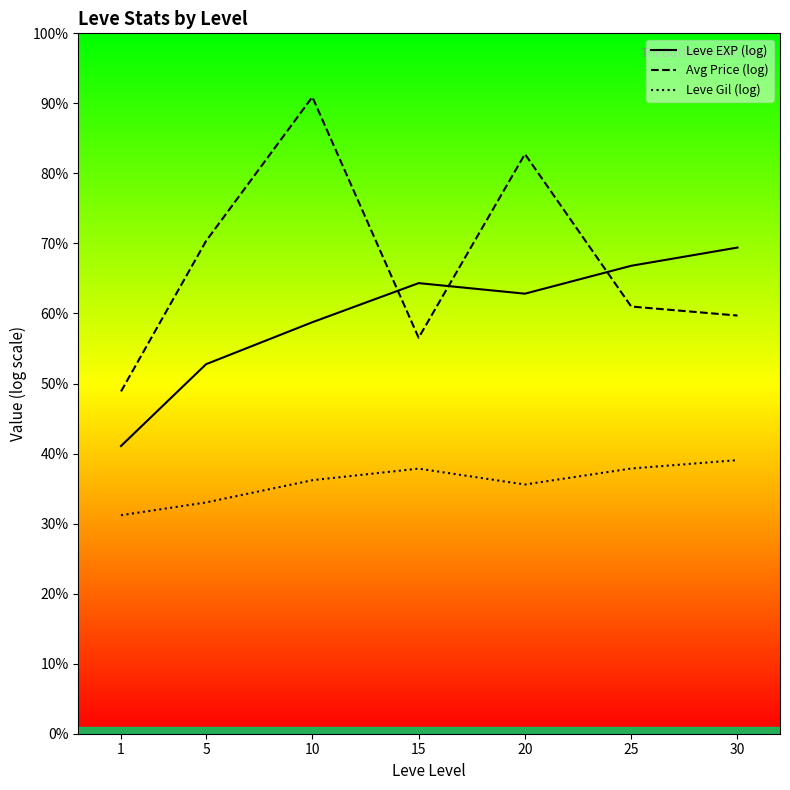

What are all the series names shown in the legend?

Leve EXP (log), Avg Price (log), Leve Gil (log)